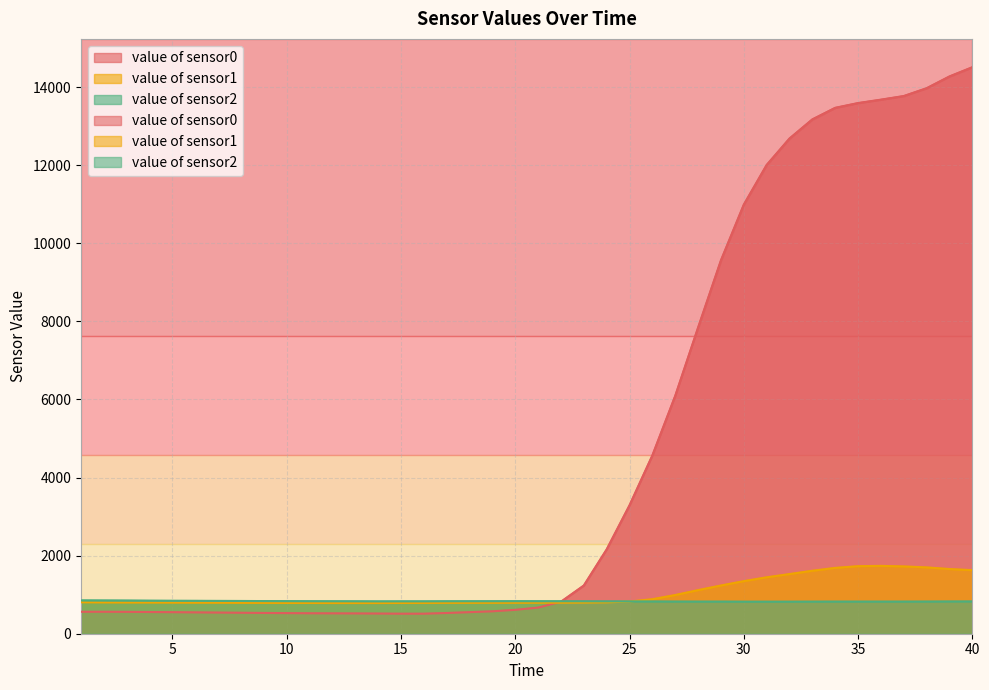

Reading left to right, what are all the values shown in this chart?

value of sensor0: 562	562	560	556	552	547	542	537	532	528	524	522	520	517	513	513	531	574	612	669	820	1235	2160	3290	4568	6094	7842	9564	10991	12007	12685	13175	13471	13593	13680	13773	13973	14275	14511
value of sensor1: 806	802	800	799	797	795	794	791	790	788	788	786	786	786	788	789	791	792	793	794	795	798	804	825	884	991	1117	1235	1347	1445	1528	1613	1686	1730	1738	1724	1699	1657	1628
value of sensor2: 853	851	849	846	844	843	841	839	836	834	832	831	830	828	829	829	831	832	833	832	832	831	829	828	827	825	824	824	822	822	822	823	824	824	824	824	825	827	828